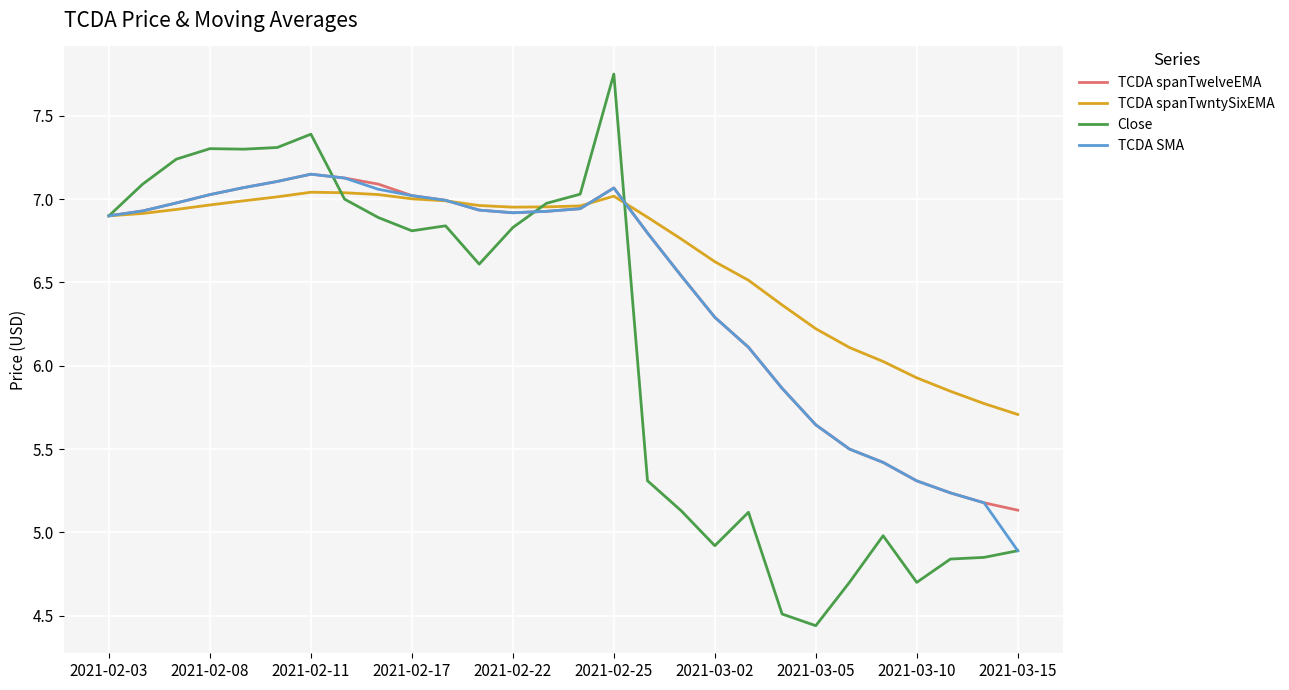

Which series has the widest spread of values?

Close